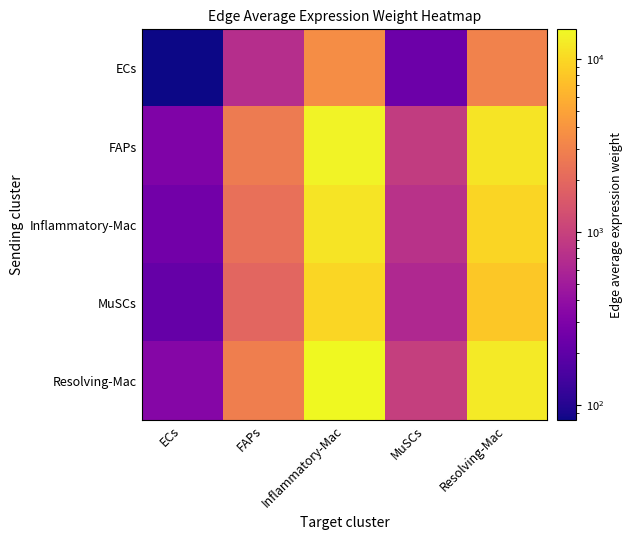

Which series has the largest range (max minus min)?

Resolving-Mac